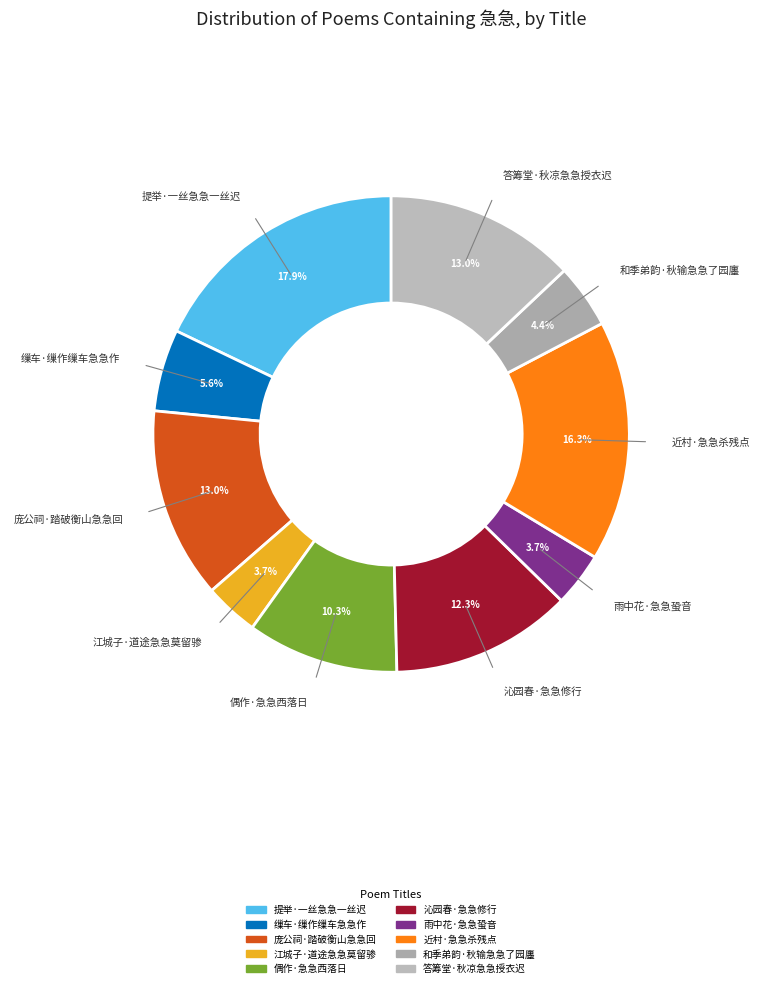

What percentage is NOT represented by 沁园春·急急修行?

87.7%